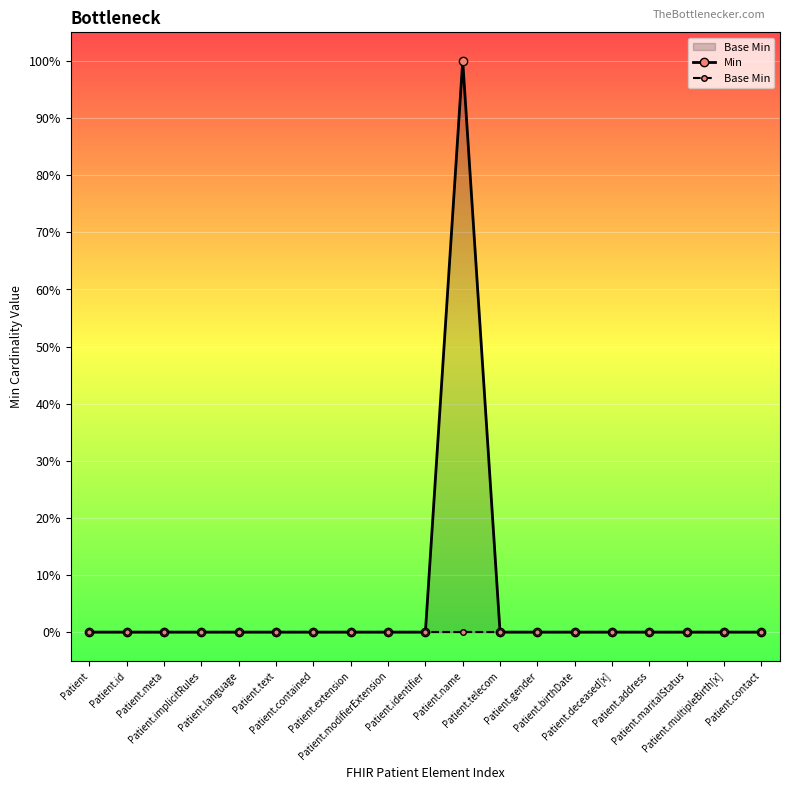

Rank the series at Patient.address from highest to lowest value.

Min, Base Min